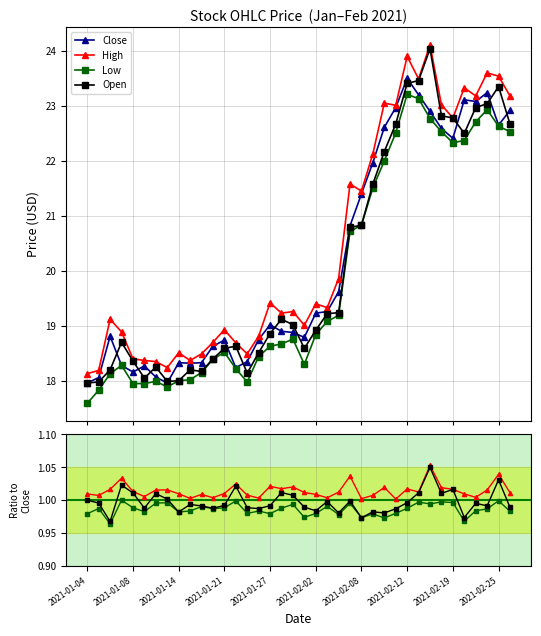

True or false: Open has a value of 1.6 at 11.

False